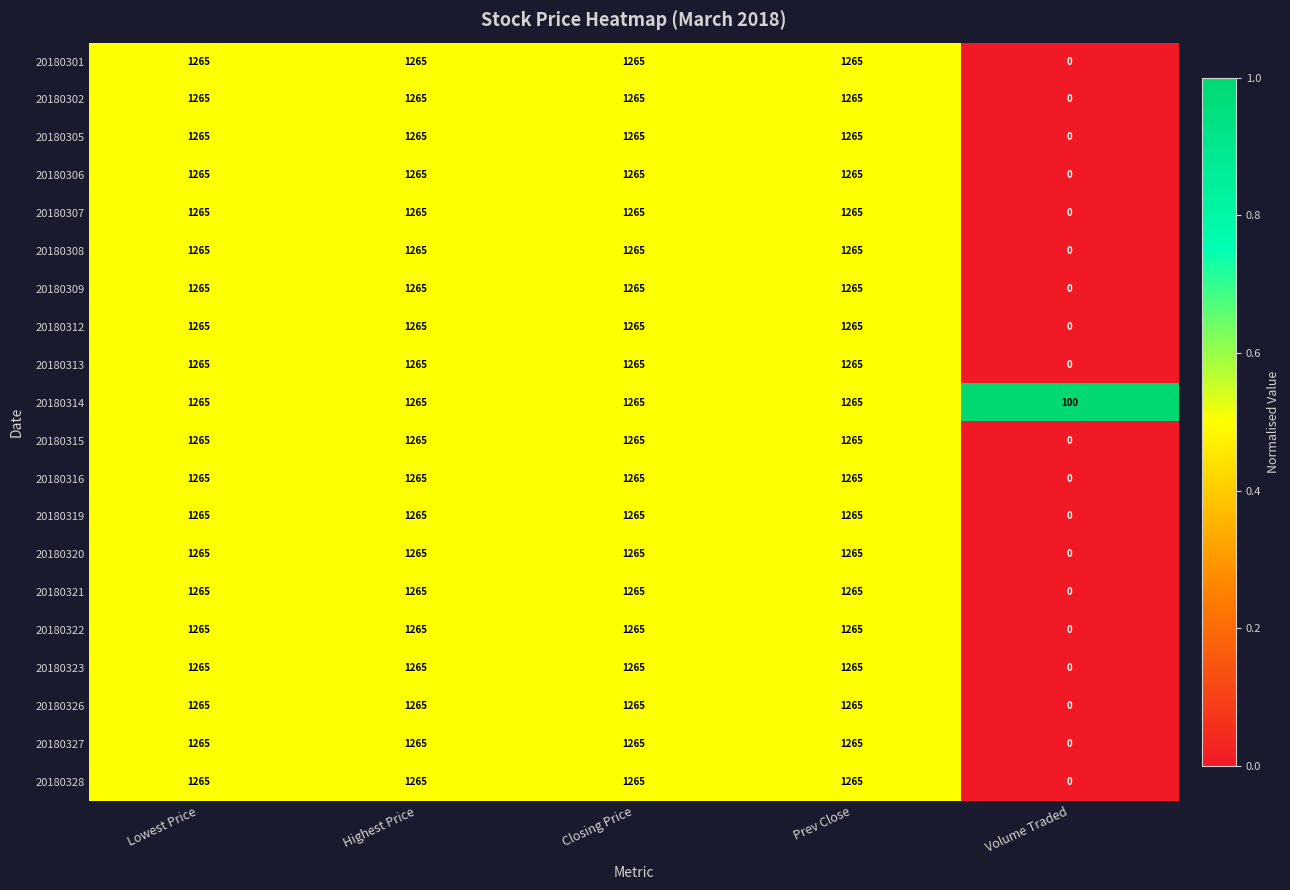

What is the average value of the 20180305 series?

1012